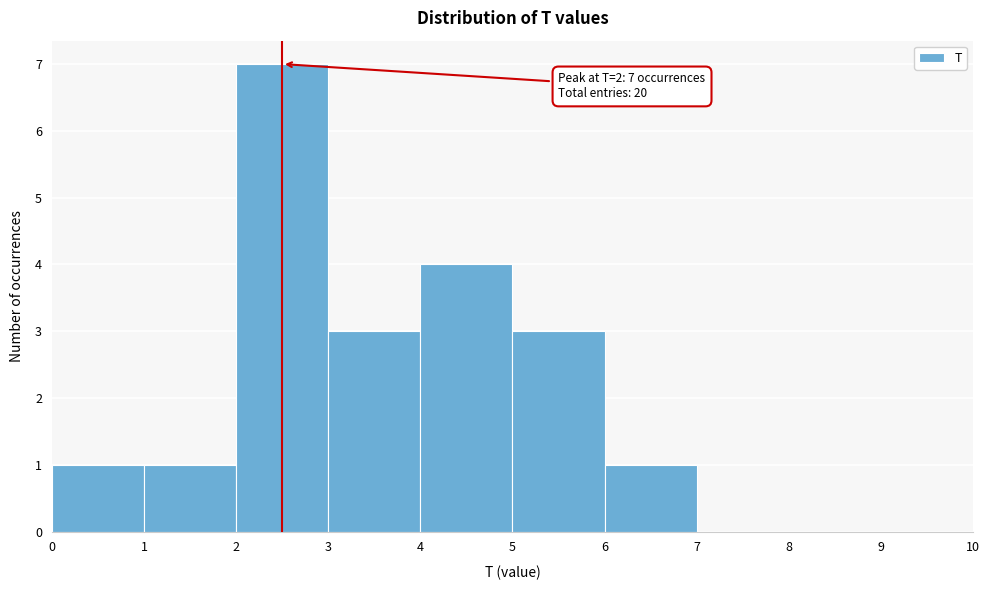

Over which range of the x-axis is the bar tallest?

2 to 3